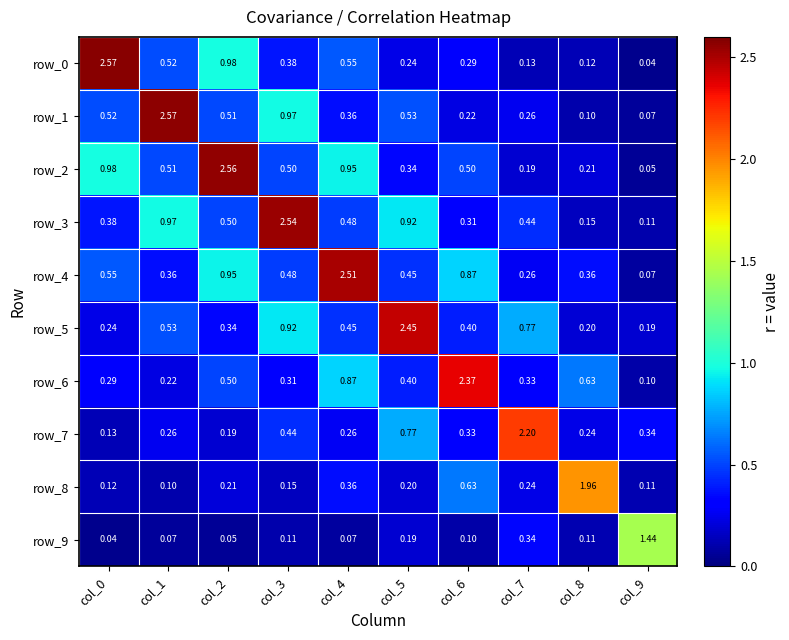

Is the value of row_9 at col_1 greater than the value of row_0 at col_7?

No